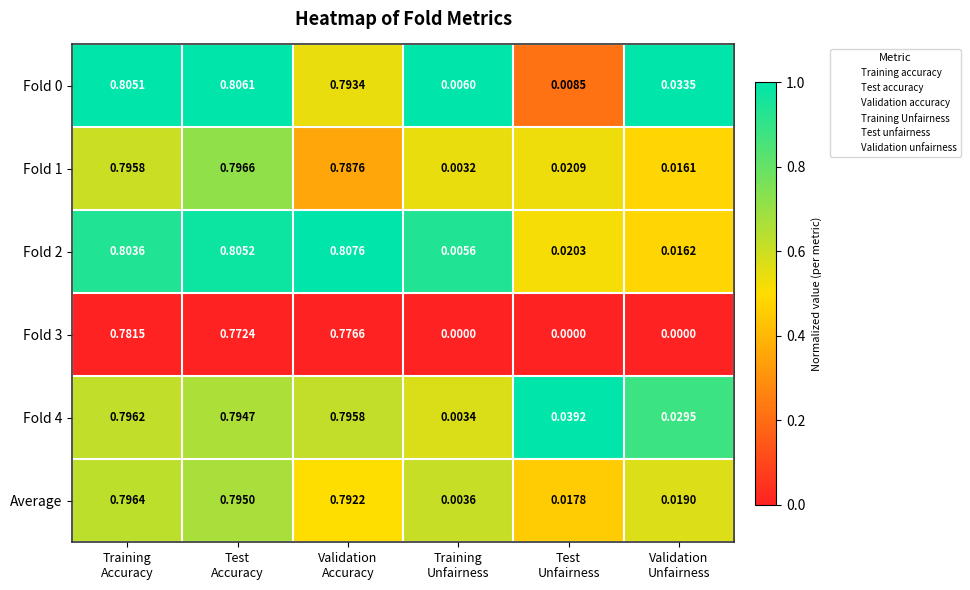

How many values in Fold 3 are above zero?

3